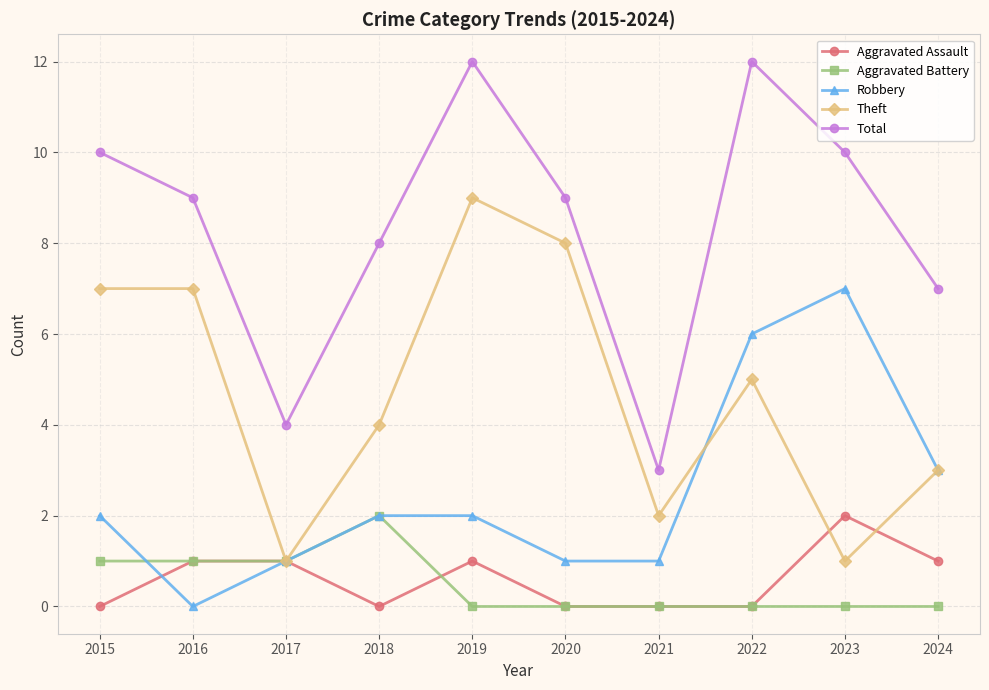

True or false: Aggravated Assault has more than 1 interior local peaks.

True